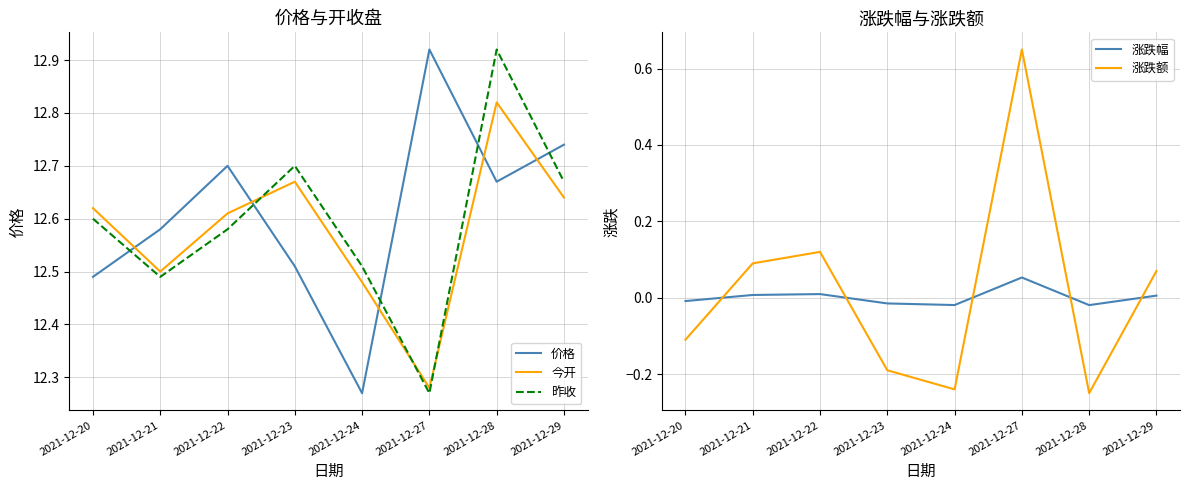

True or false: 昨收 has a value of 12.6 at 2021-12-20.

True